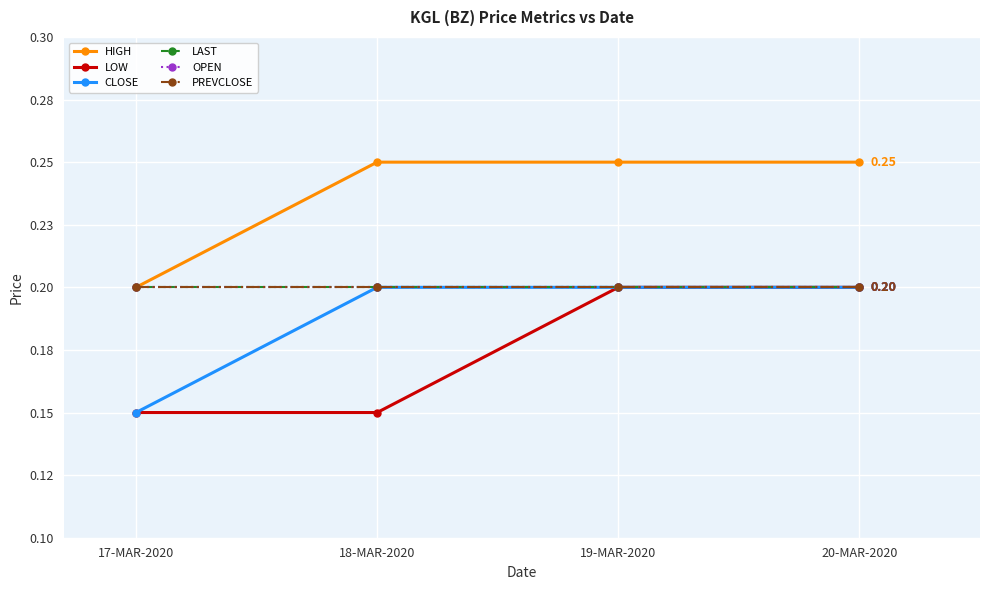

Does the chart have visible grid lines?

Yes